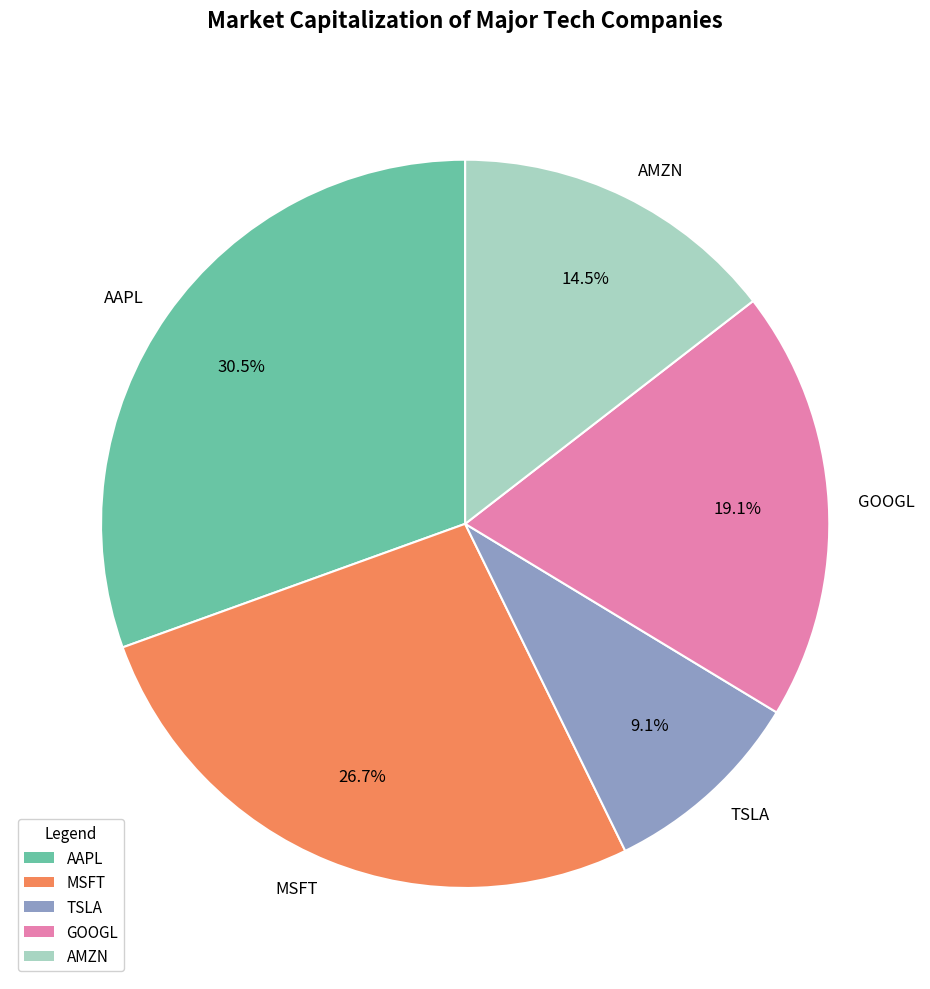

To the nearest percent, what is the difference between the largest and smallest slice percentages?

21%